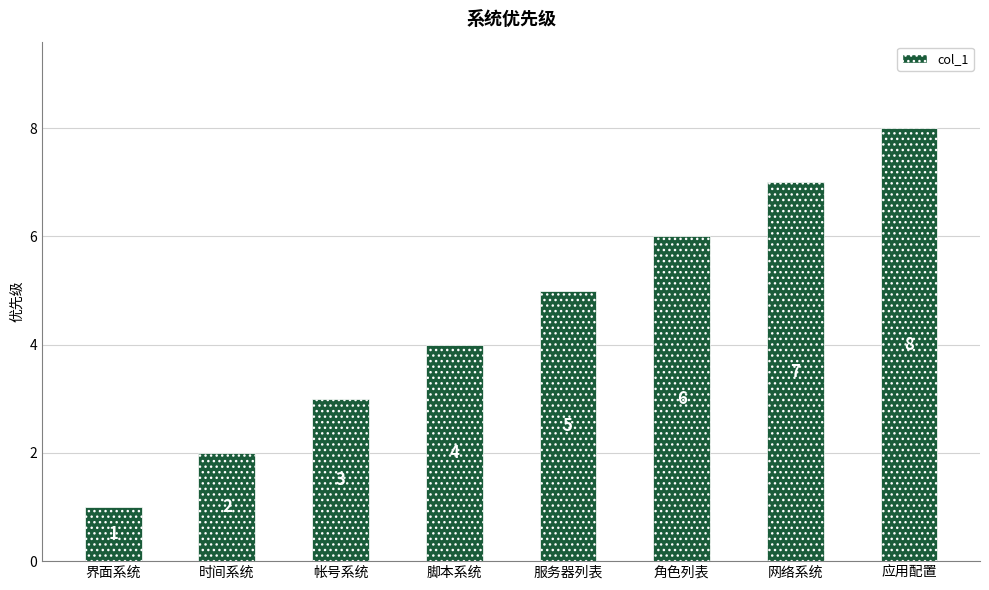

At which category does the chart reach its peak across all series?

应用配置